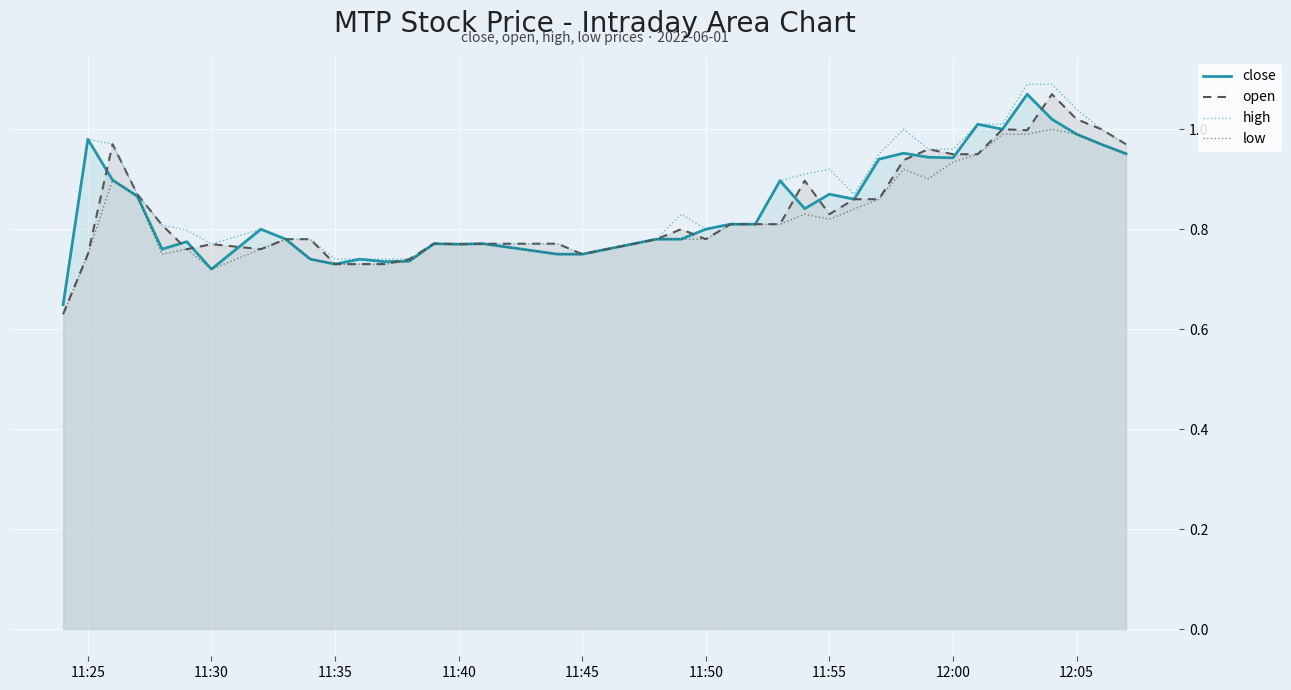

Which series has the largest range (max minus min)?

high